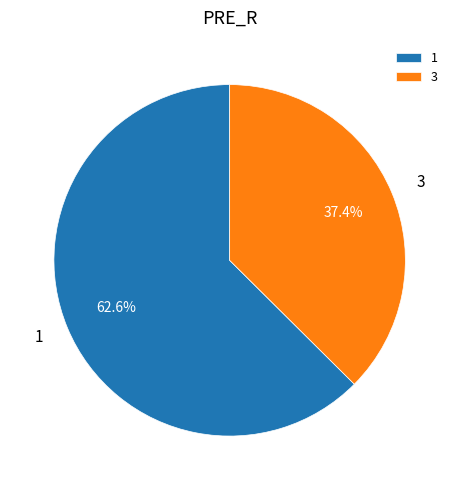

Is it true that 3 is 37% of the pie?

True